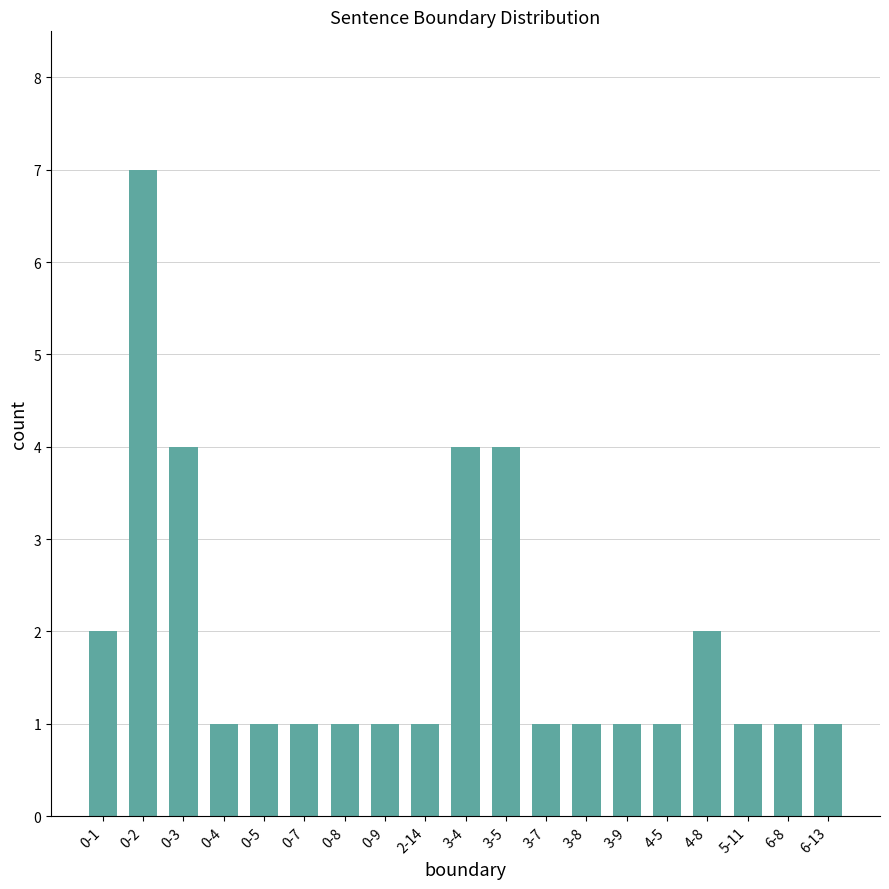

Does the chart contain any negative values?

No